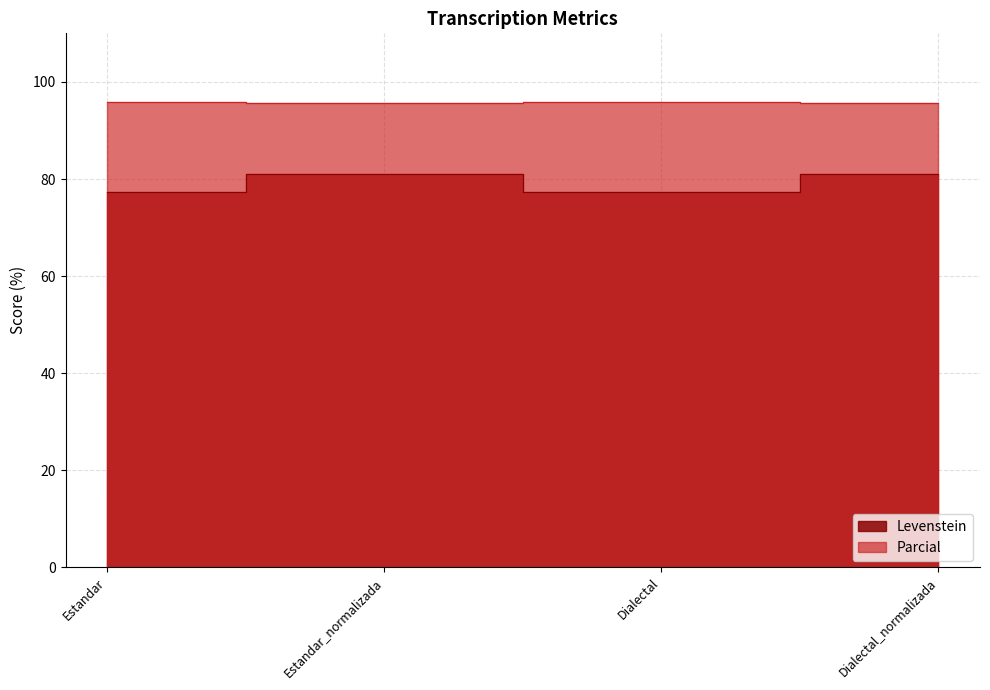

Does the chart have visible grid lines?

Yes